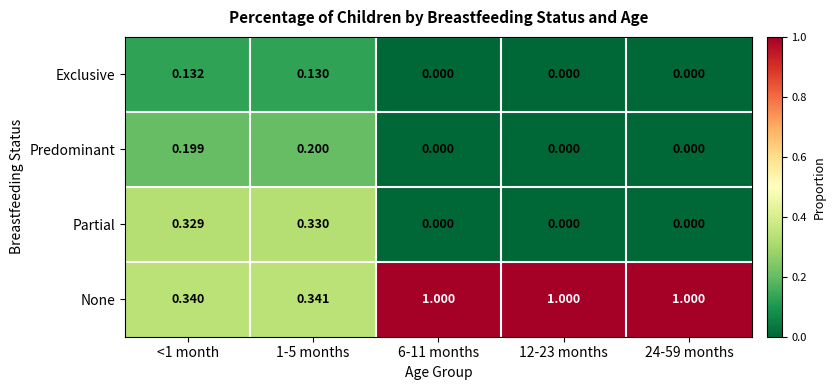

What is the spread (max minus min) of values at <1 month?

0.2